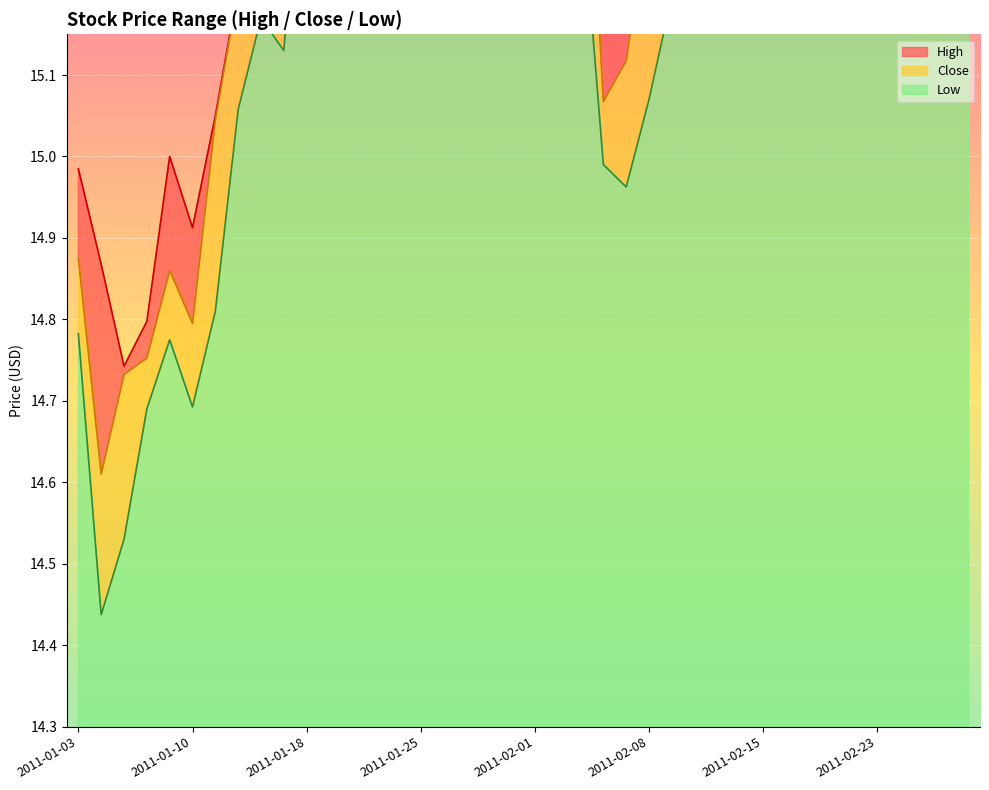

The value of Low at 2011-02-23 is 6.0. True or false?

False